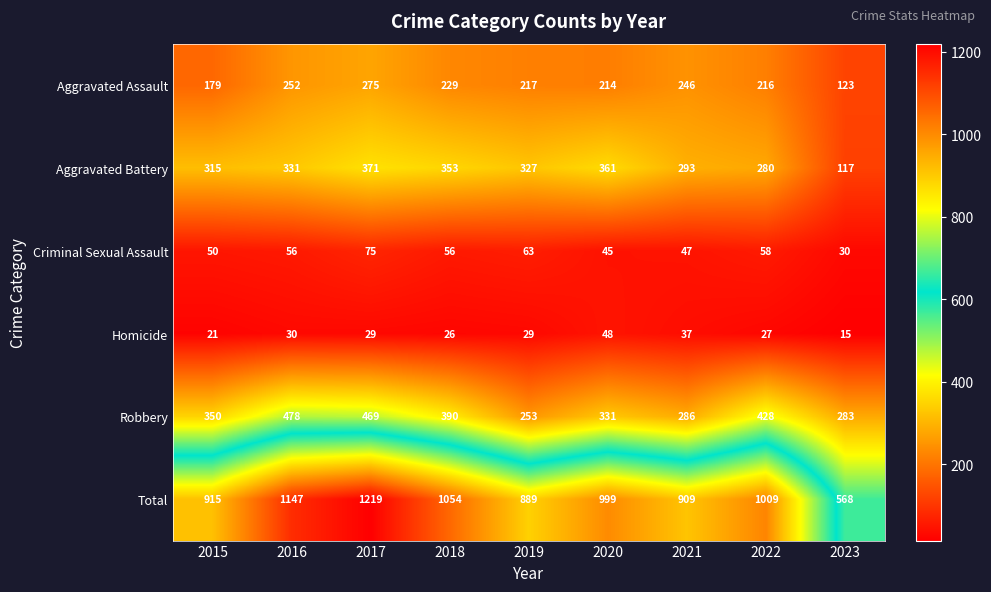

At which label is Aggravated Battery closest to 244?

2022